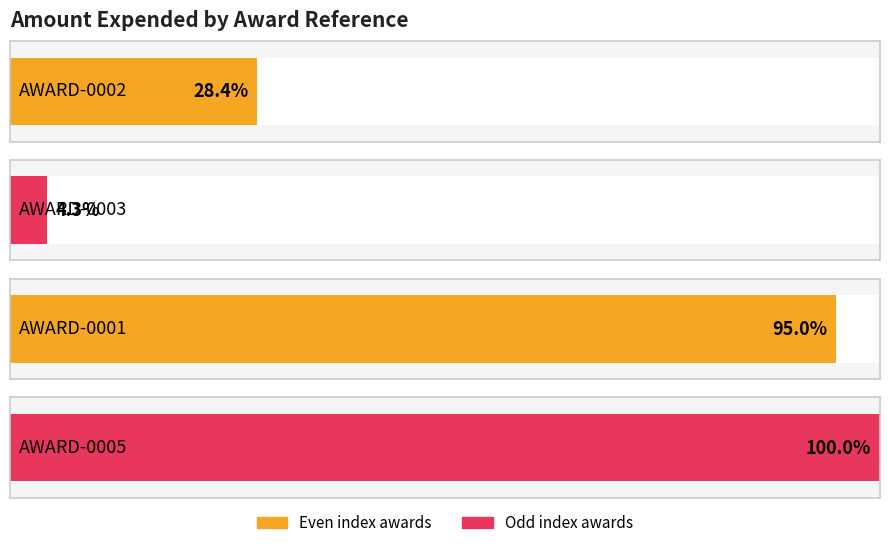

The chart shows a value of 1341020 at AWARD-0005. True or false?

False